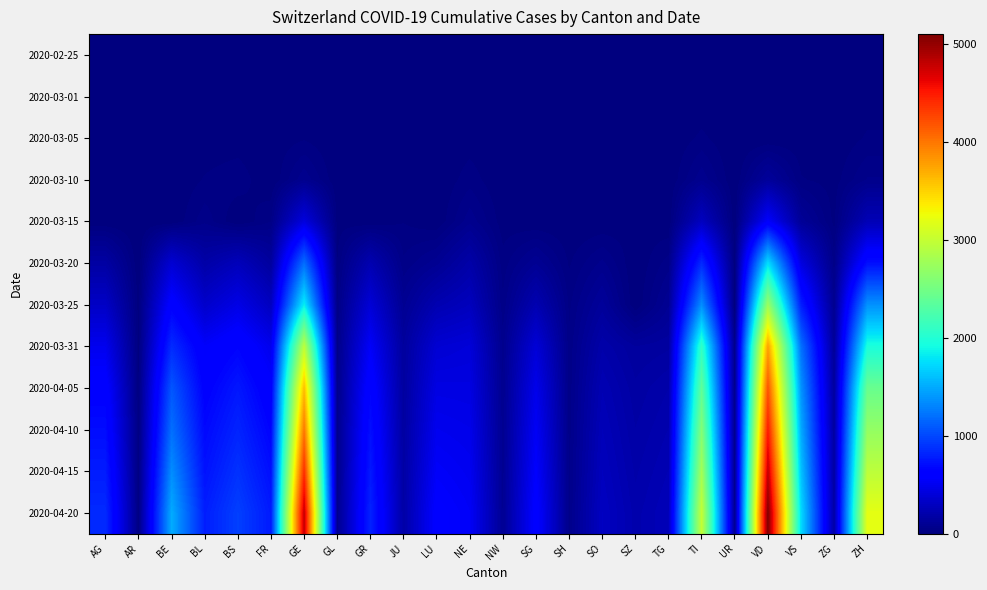

What is the greatest value displayed?

5100